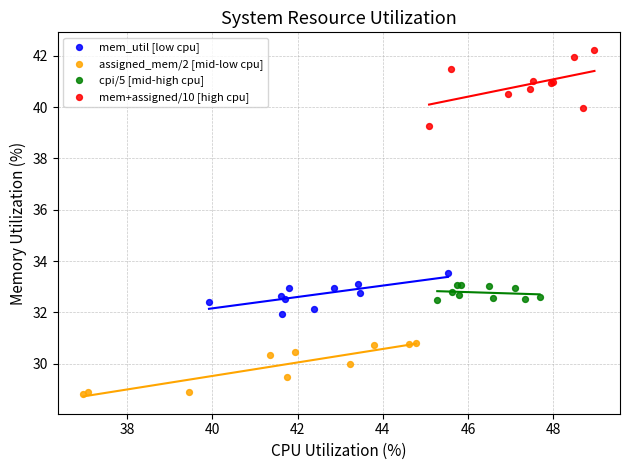

Which series reaches the maximum Y coordinate?

mem+assigned/10 [high cpu]